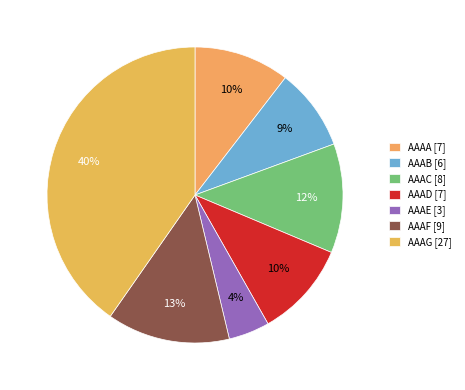

Which category has the smallest portion of the pie?

AAAE